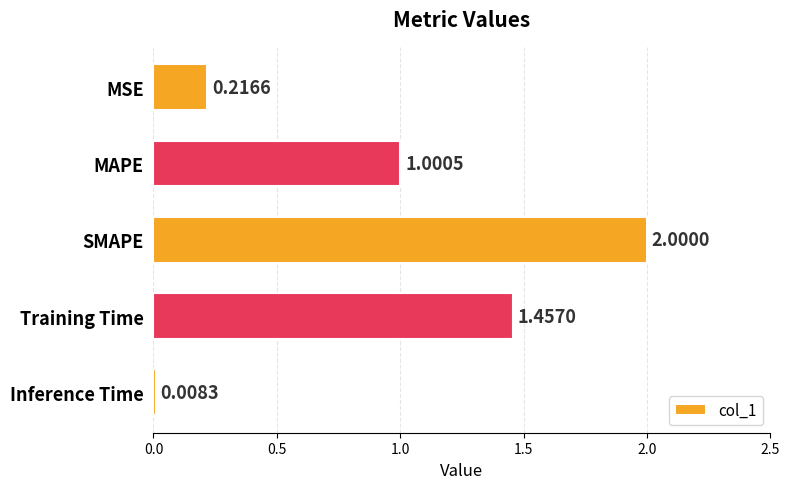

What is the sum of all values?

4.7